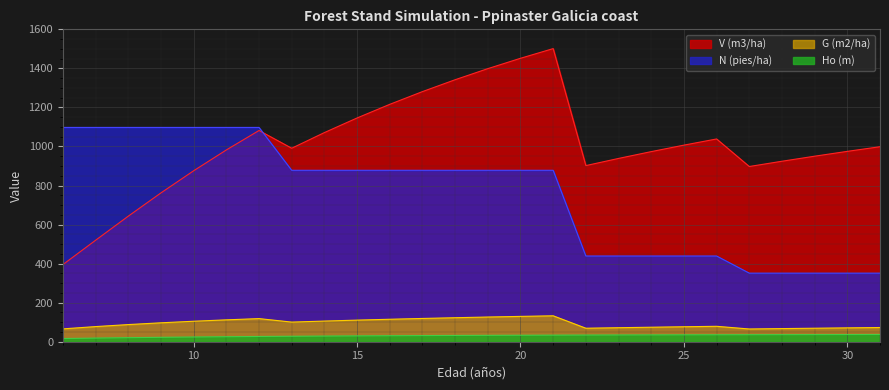

What is the total value across all series at 31?

1459.7